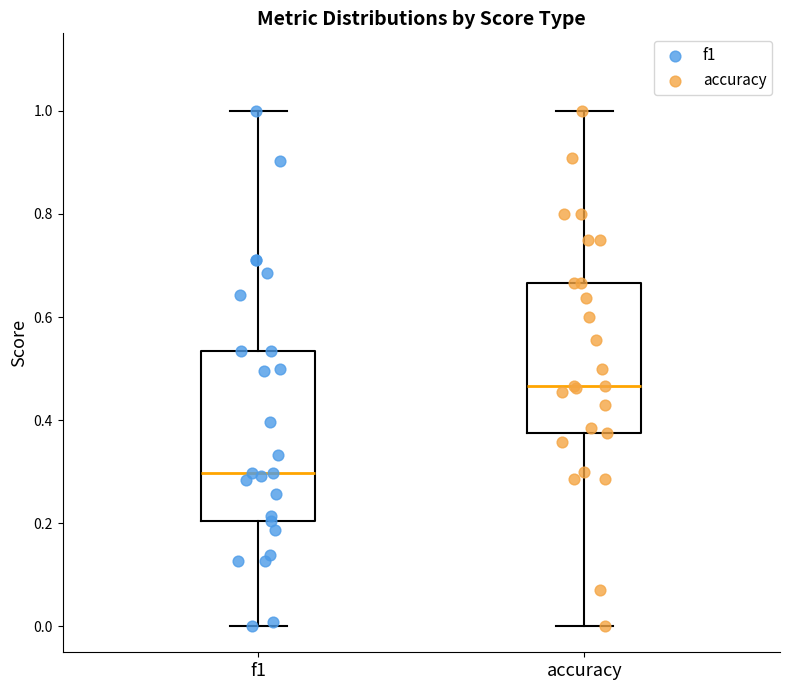

Comparing the boxes themselves (not the whiskers), which one is the tallest?

f1